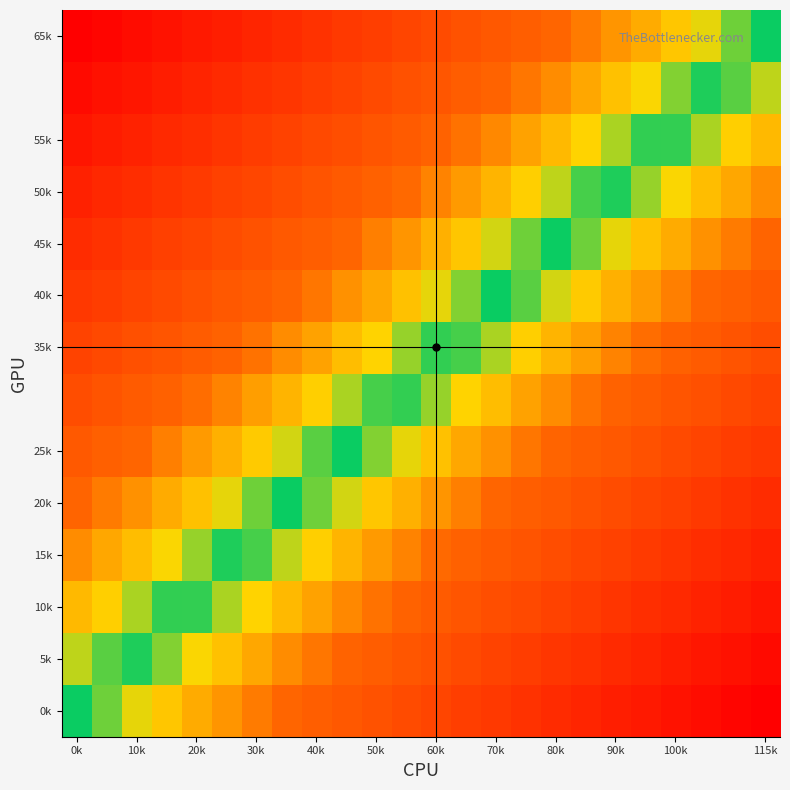

What is the greatest value displayed?

1.0